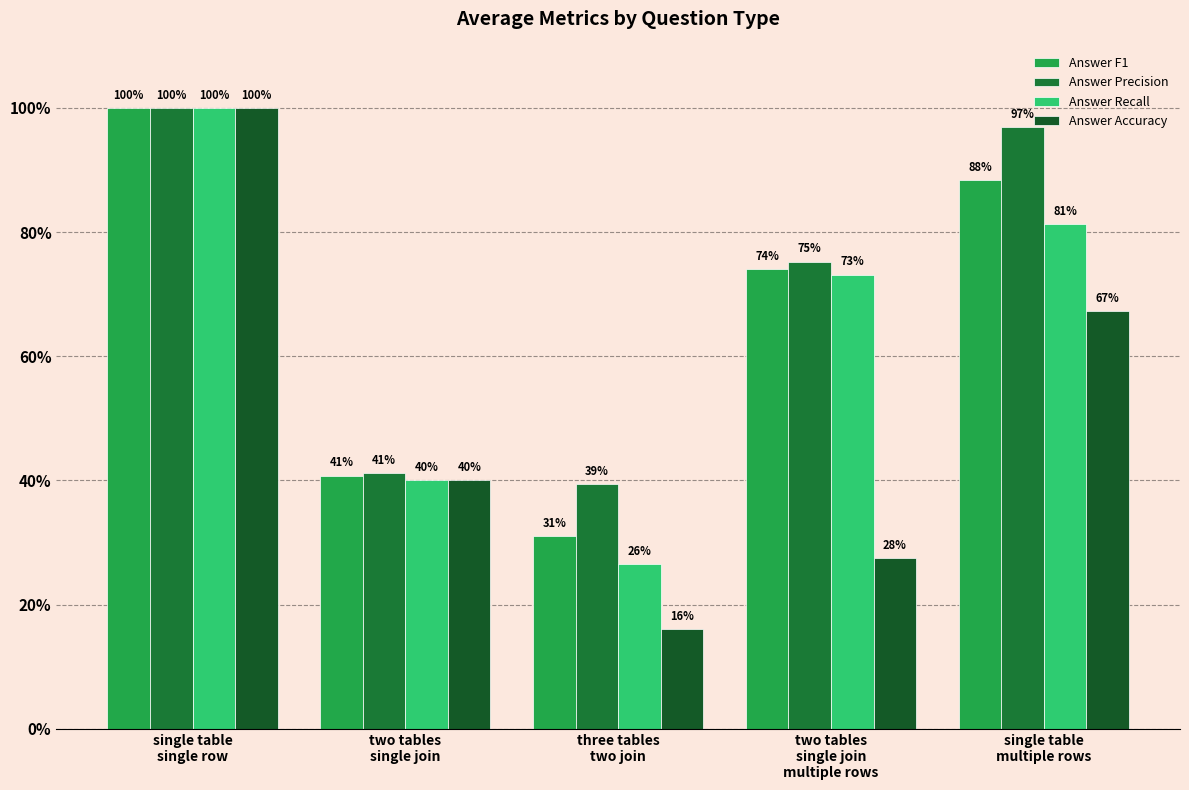

The Answer Accuracy series shows 0.3 at two tables
single join
multiple rows. True or false?

True